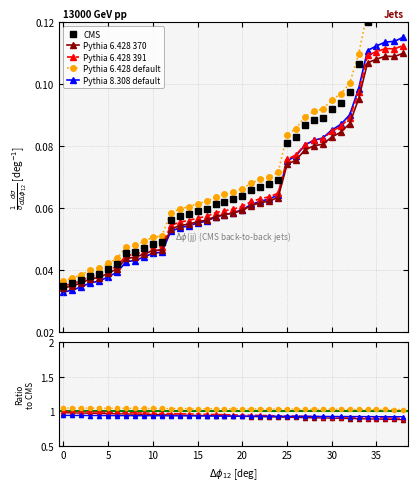

The value at 2 is 0.1. True or false?

False